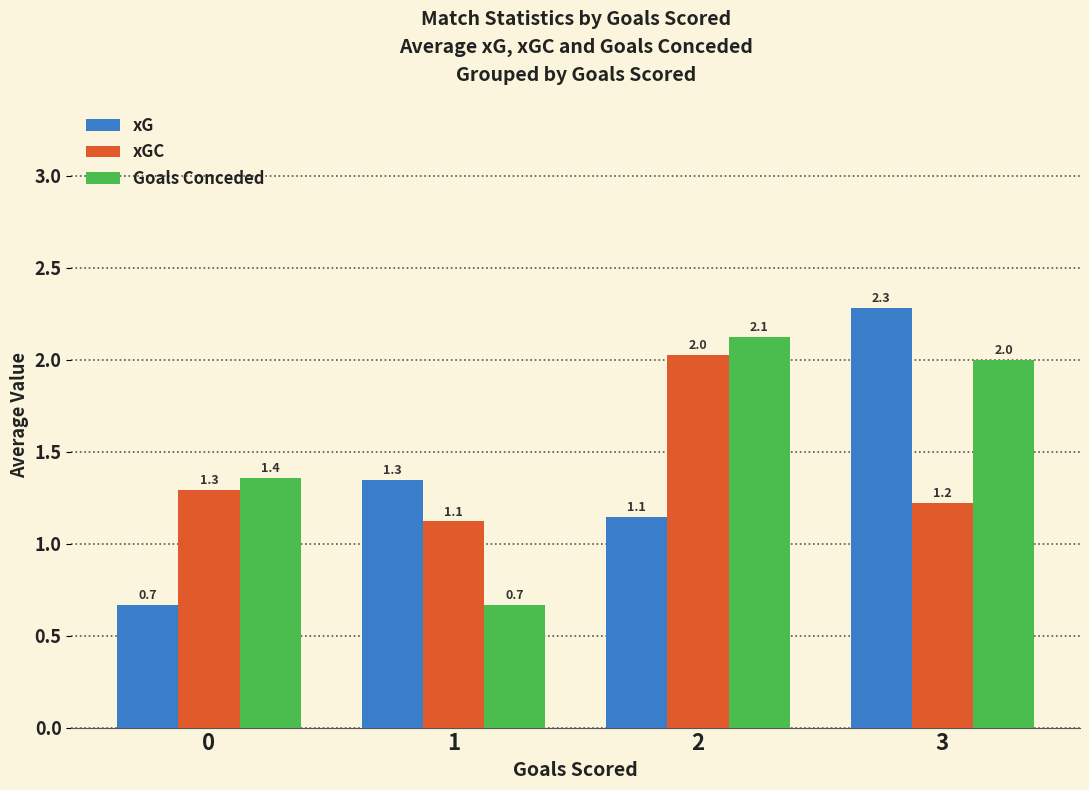

Reading left to right, transcribe all the data shown in this chart.

xG: 0.7	1.3	1.1	2.3
xGC: 1.3	1.1	2.0	1.2
Goals Conceded: 1.4	0.7	2.1	2.0